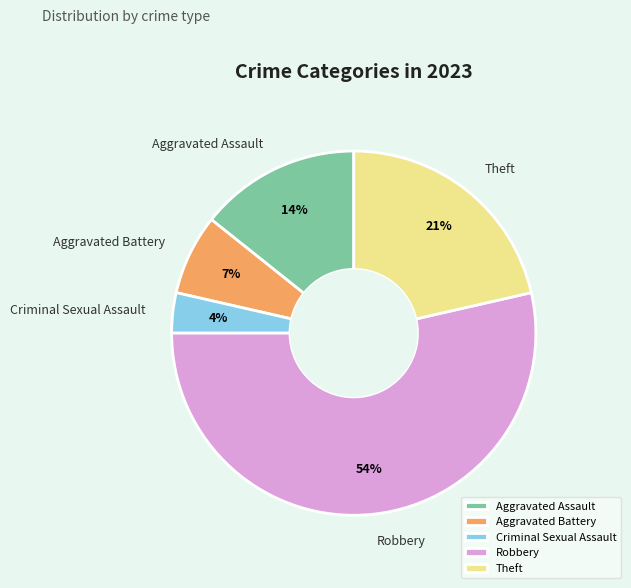

Combined, do Aggravated Battery and Criminal Sexual Assault account for over 50%?

No